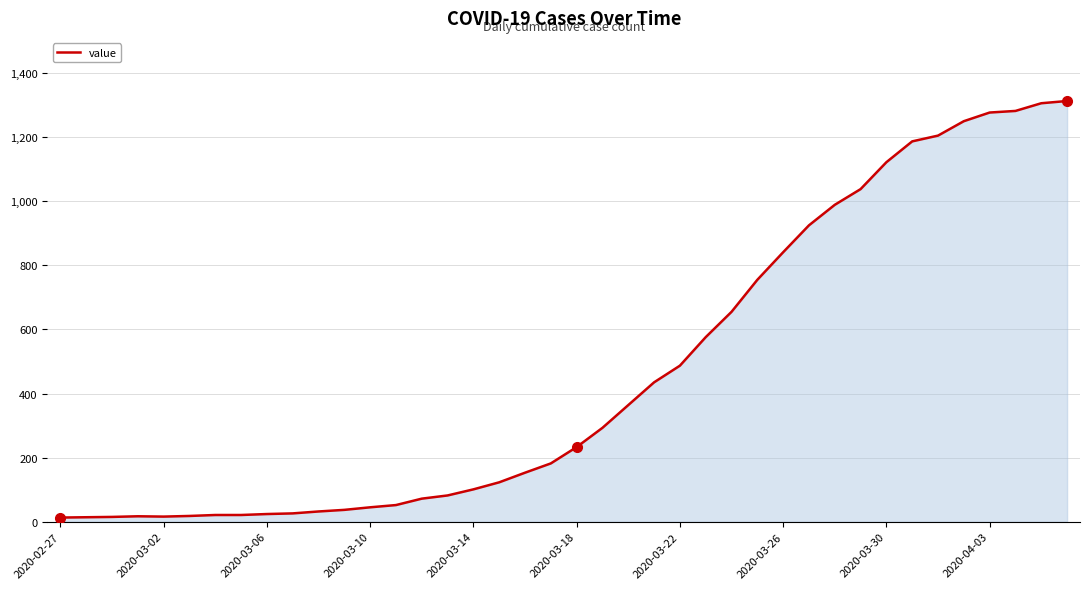

What is the greatest value displayed?

1313